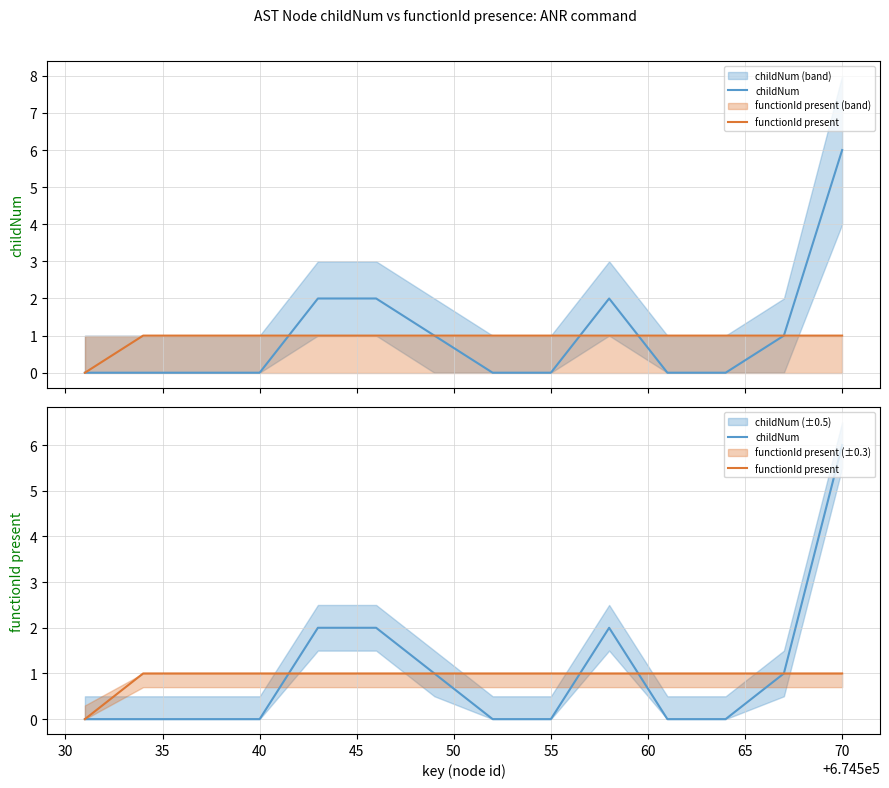

How many times do childNum and functionId present cross each other?

3